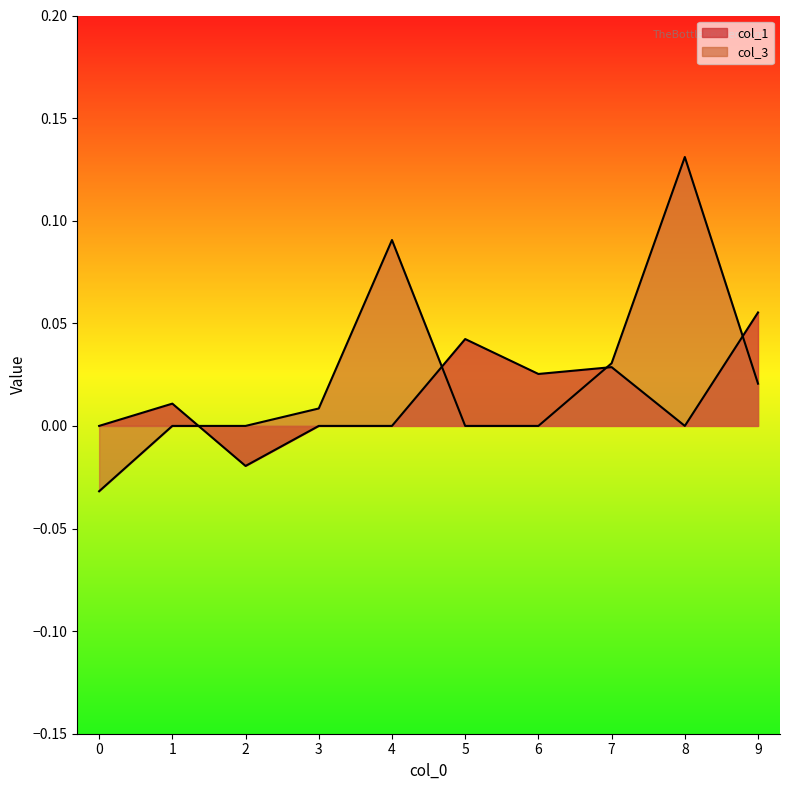

What is the sum of all col_3 values?

0.2